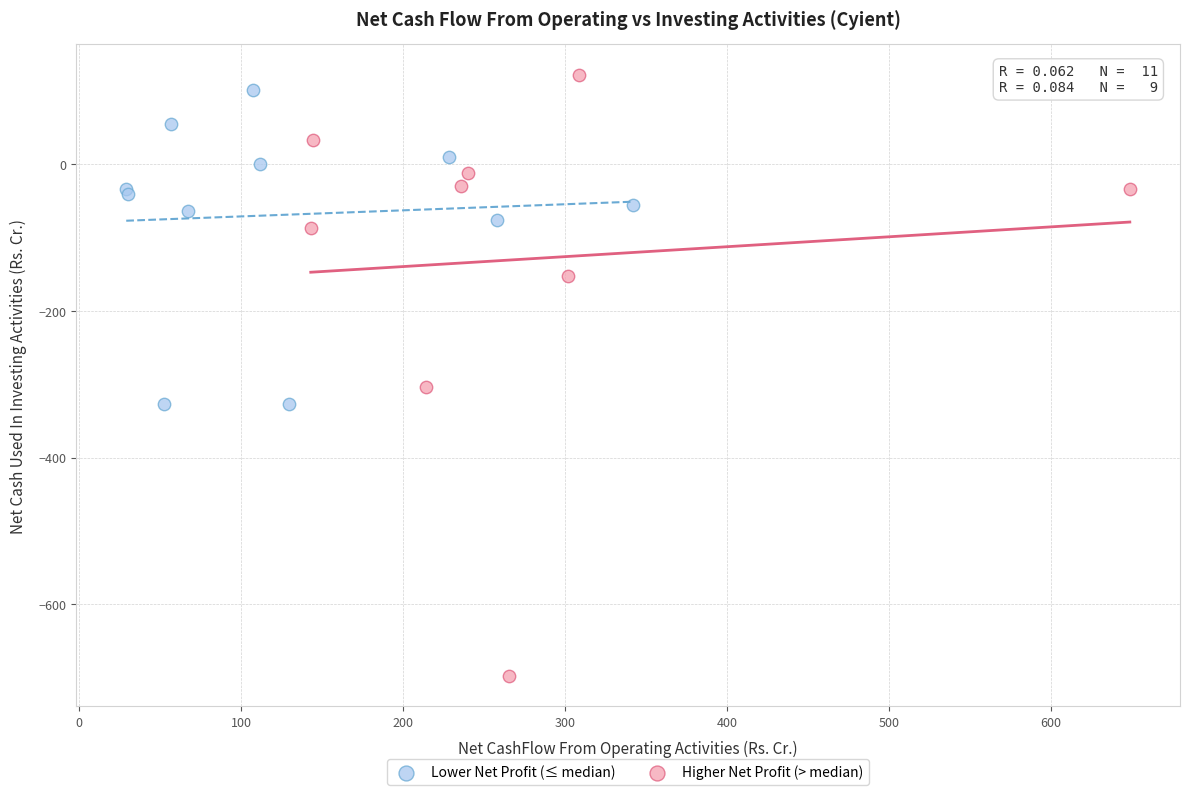

Which series contains the lowest Y value?

Higher Net Profit (> median)